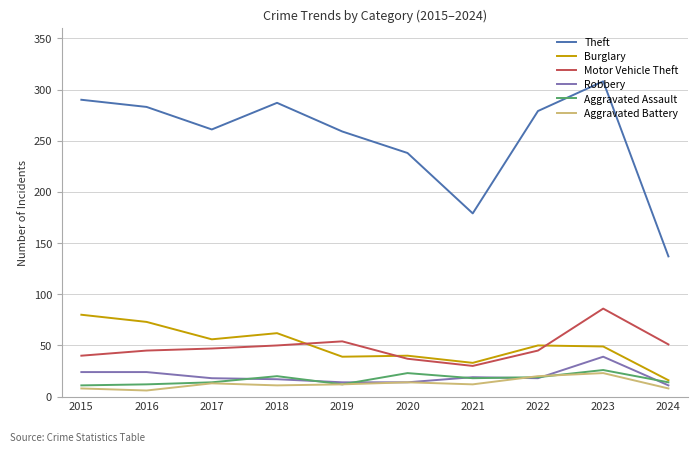

True or false: Aggravated Battery has more than 0 interior local peaks.

True